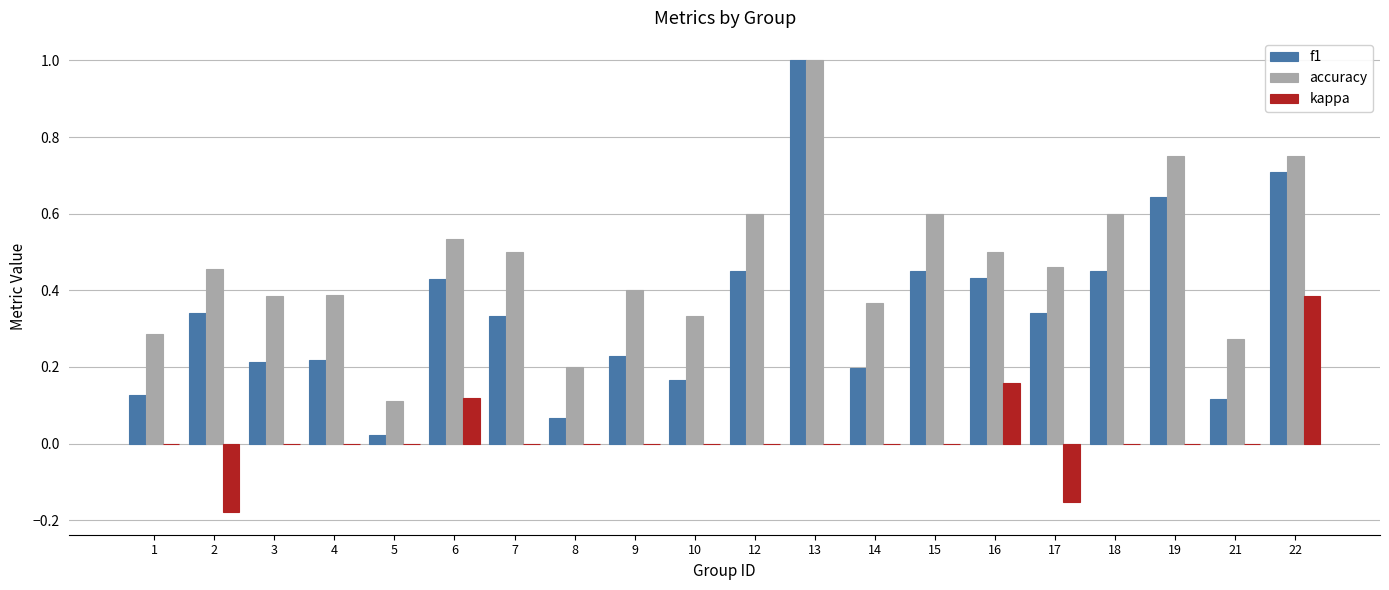

Is it true that f1 equals 0.2 at 9?

True